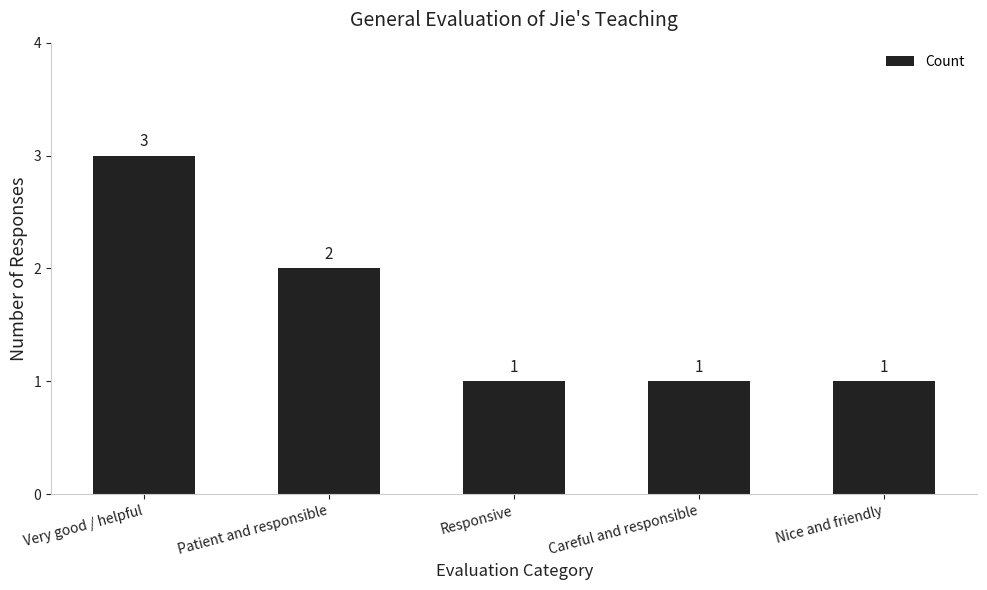

What is the label of the 1st bar from the right?

Nice and friendly